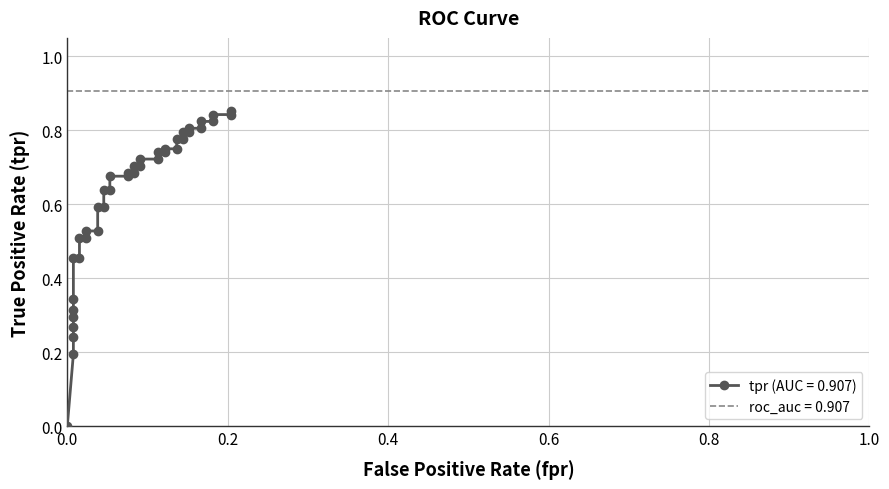

True or false: the data has more than 2 interior local peaks.

False